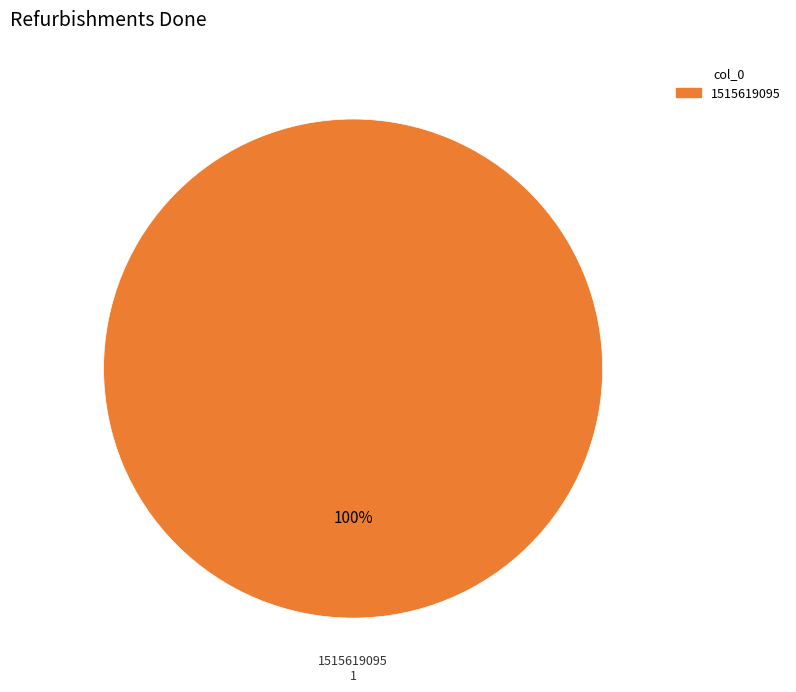

True or false: 1515619095 accounts for 91% of the total.

False